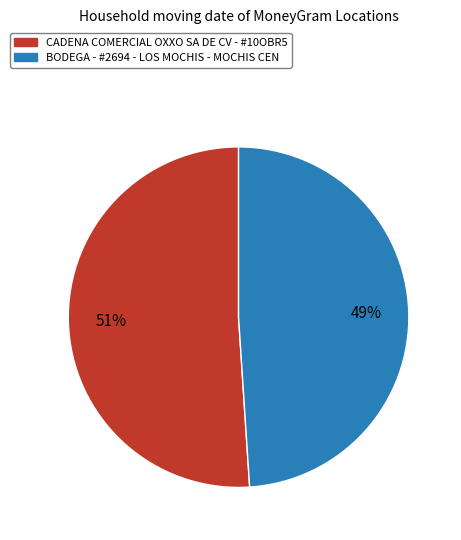

Is it true that CADENA COMERCIAL OXXO SA DE CV - #10OBR5 is 57% of the pie?

False